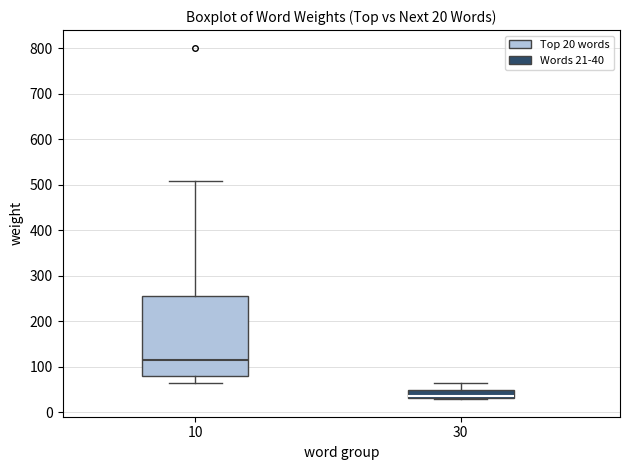

Comparing the boxes themselves (not the whiskers), which one is the tallest?

10